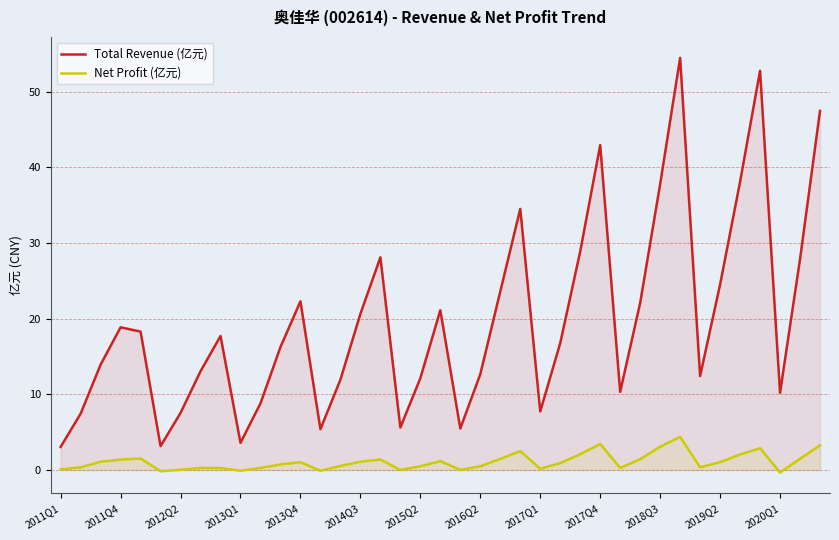

True or false: Net Profit (亿元) and Total Revenue (亿元) cross at least once.

False